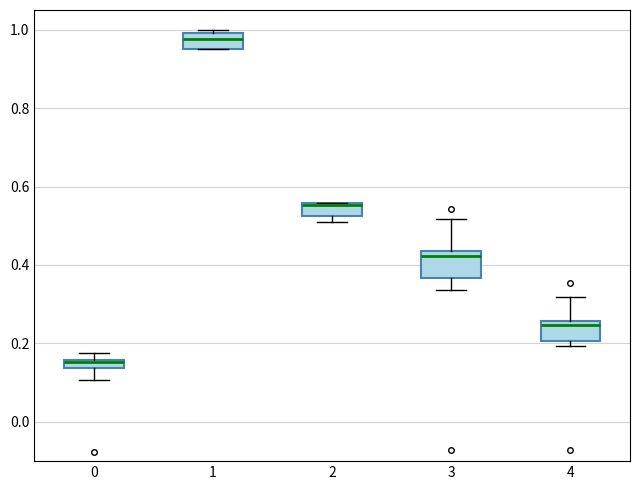

Where is the upper edge of the box at x = 1 on the y-axis? The values are not printed on the chart, so give them approximately, as read against the axis.

1.00